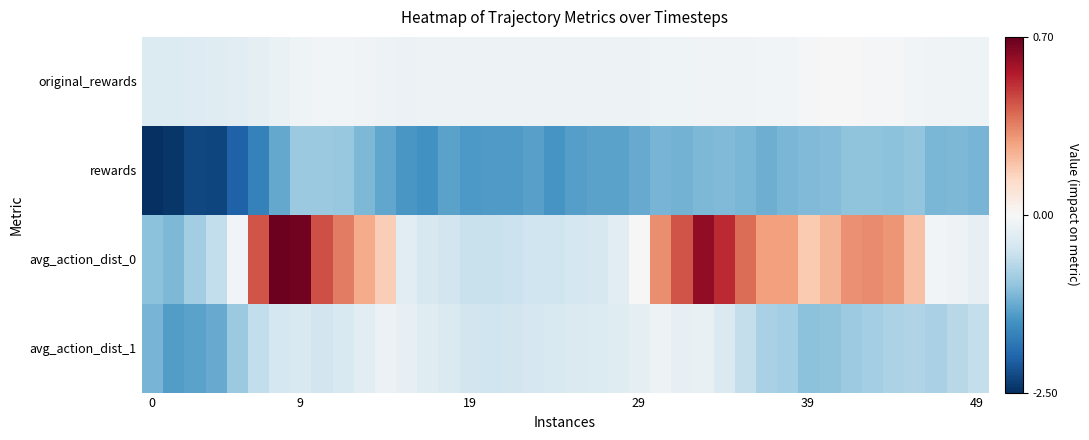

Rank the series by their maximum value, from highest to lowest.

avg_action_dist_0, original_rewards, avg_action_dist_1, rewards